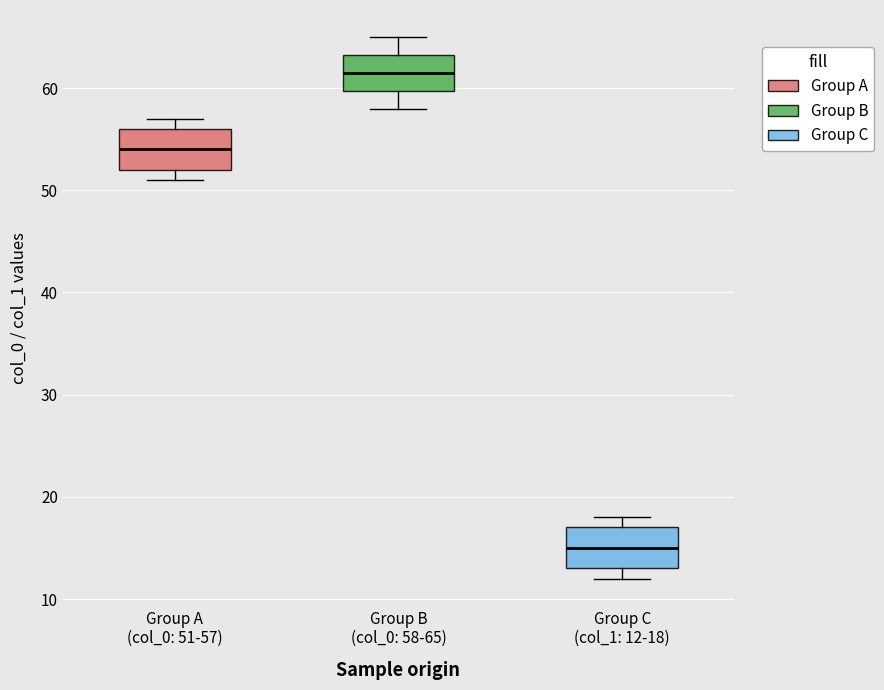

Reading left to right, read every box against the y-axis: the position of its median line, the range the box covers, and the ends of its whiskers. The values are not printed on the chart, so give them approximately, as read against the axis.

Group A (col_0: 51-57): median 54, box 52 to 56, whiskers 51 to 57
Group B (col_0: 58-65): median 62, box 60 to 63, whiskers 58 to 65
Group C (col_1: 12-18): median 15, box 13 to 17, whiskers 12 to 18